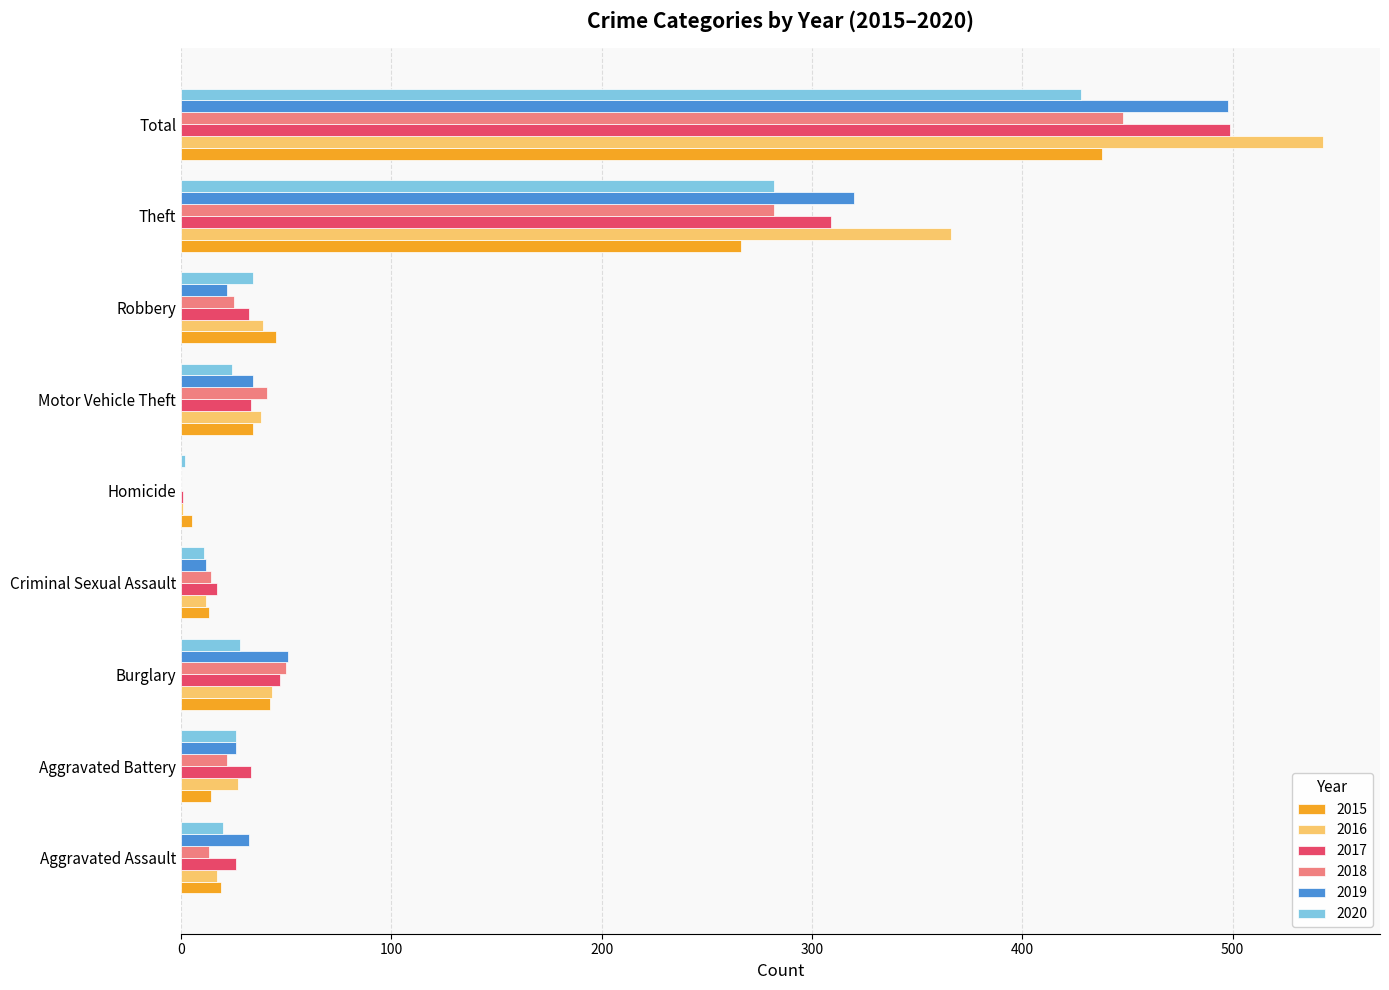

At which category is the sum across all series the highest?

Total